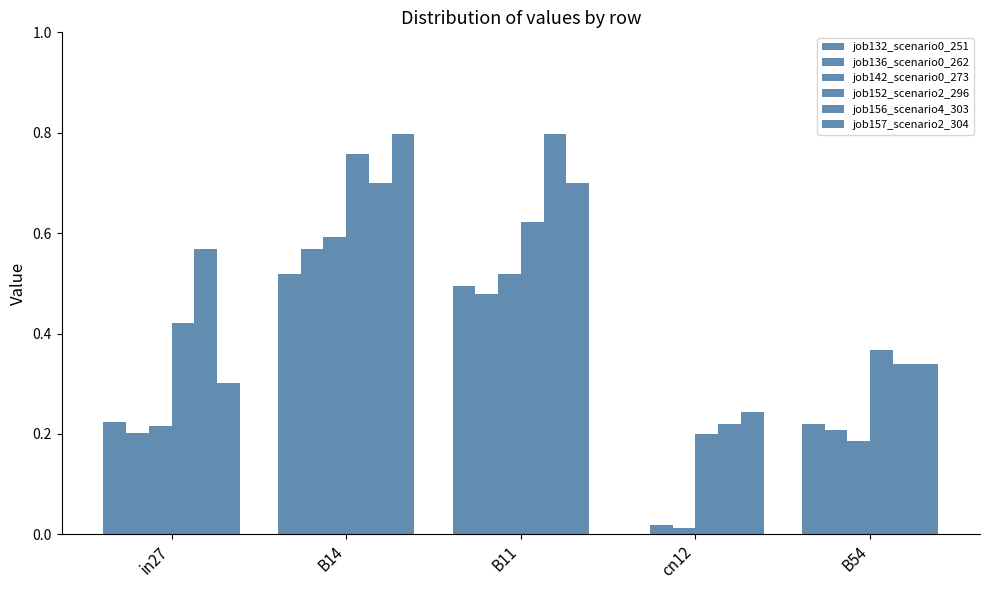

At which label is job156_scenario4_303 closest to 0?

cn12